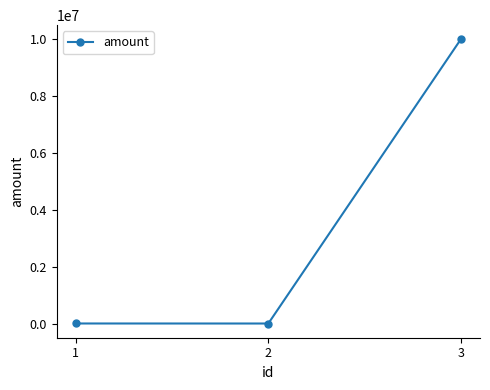

What is the change in value from 1 to 2?

-1180